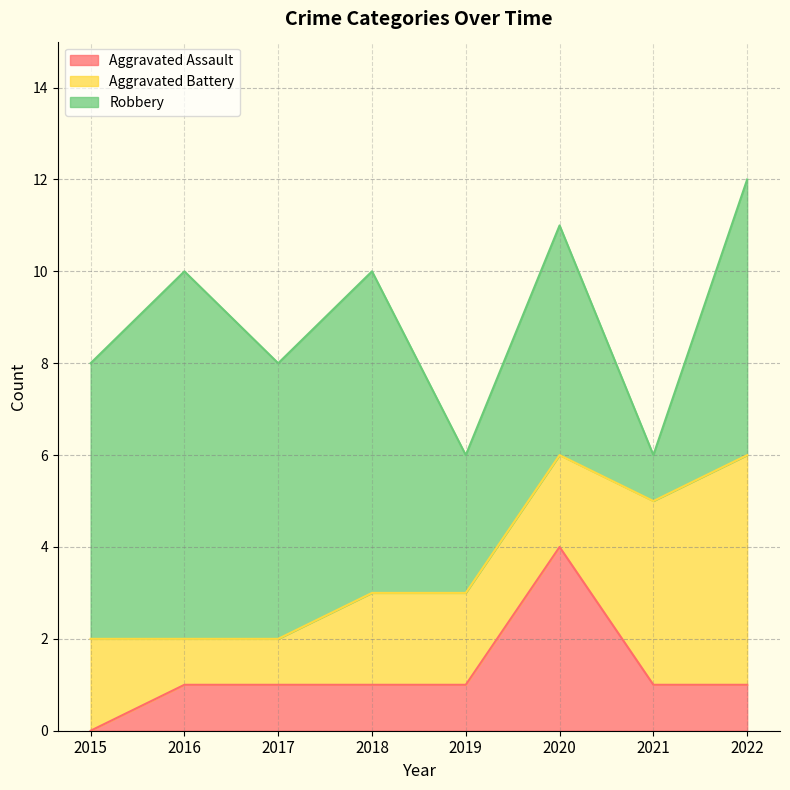

What is the spread (max minus min) of values at 2022?

5